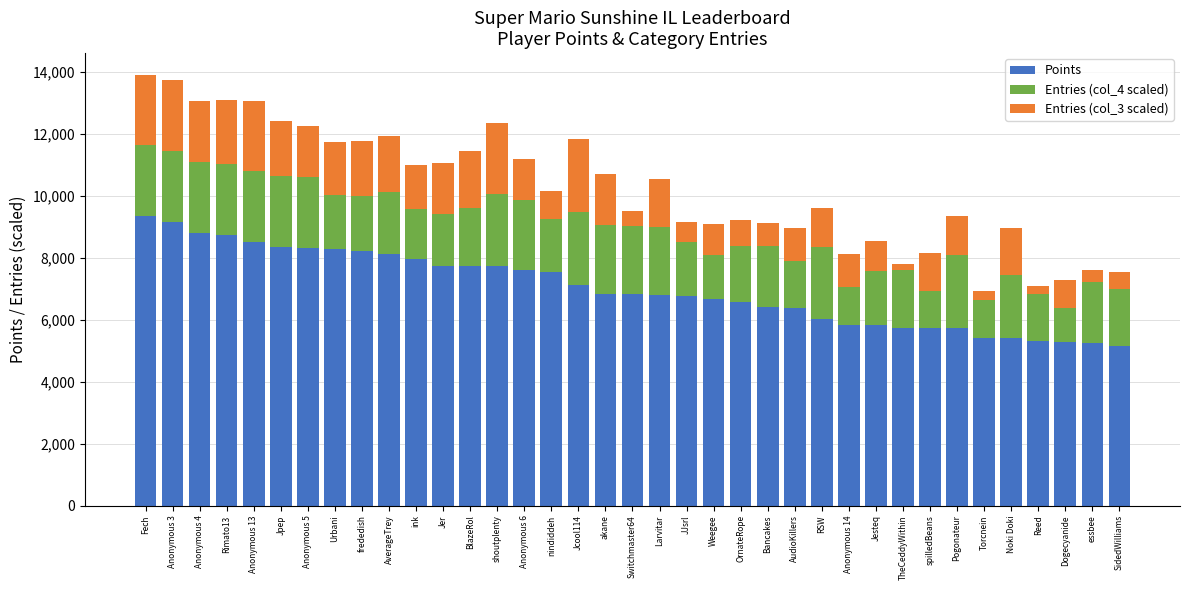

What is the average value of the Points series?

7010